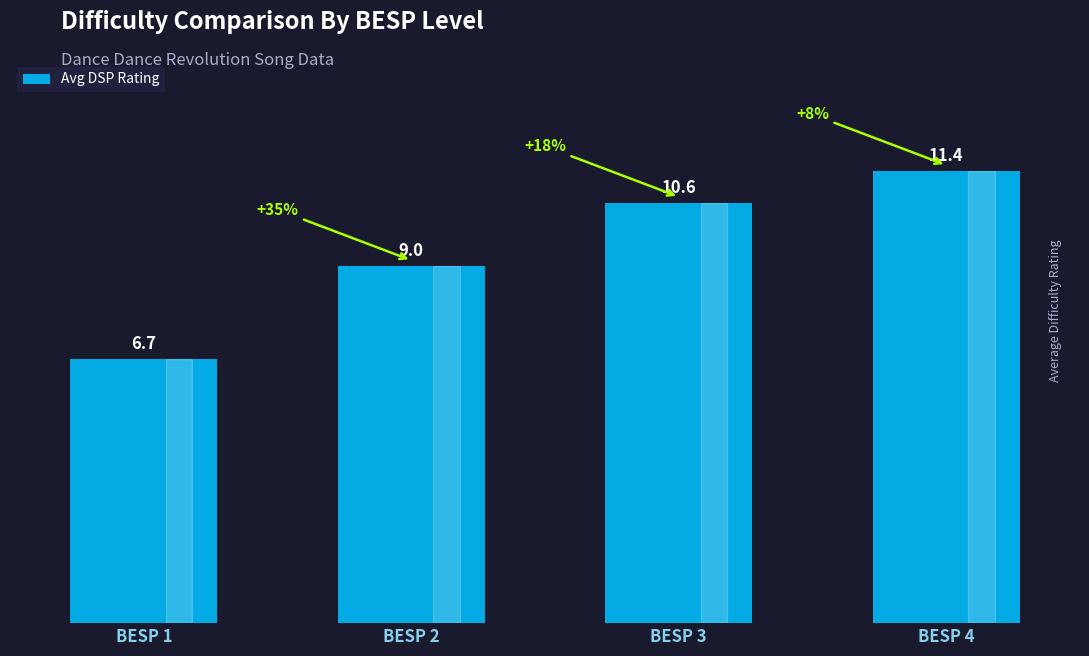

What is the minimum value shown in the chart?

6.7